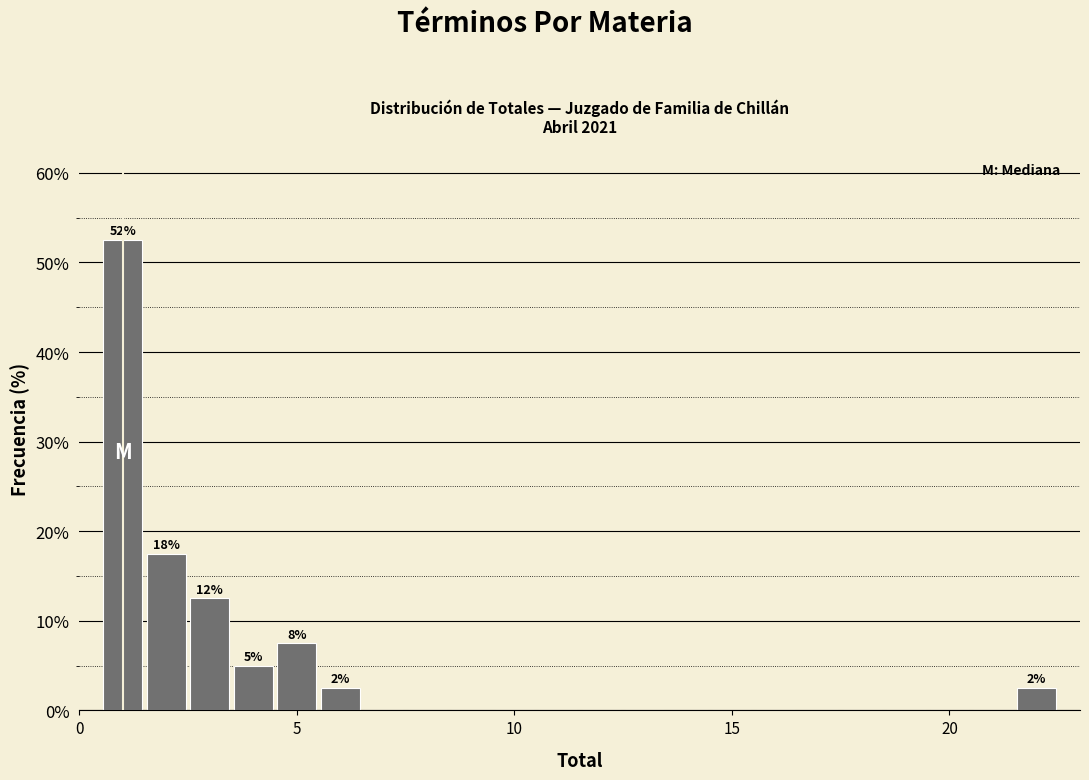

Around what value on the x-axis is the tallest bar? Give the approximate position of its centre, as read against the axis.

1.0